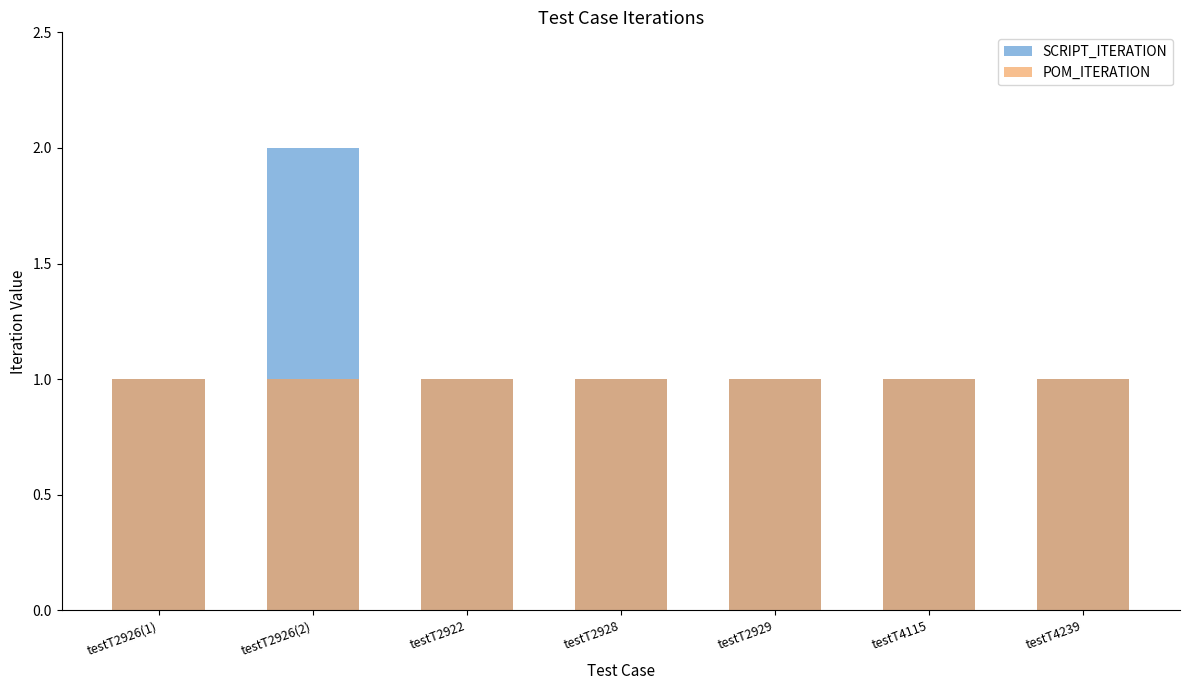

Is the value of POM_ITERATION at testT2926(1) greater than the value of SCRIPT_ITERATION at testT2926(1)?

No